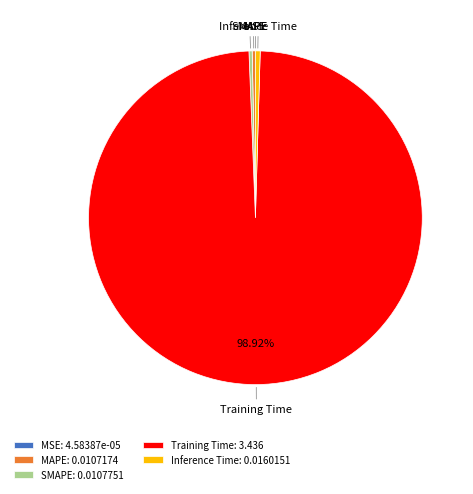

Is there a majority slice in this chart?

Yes